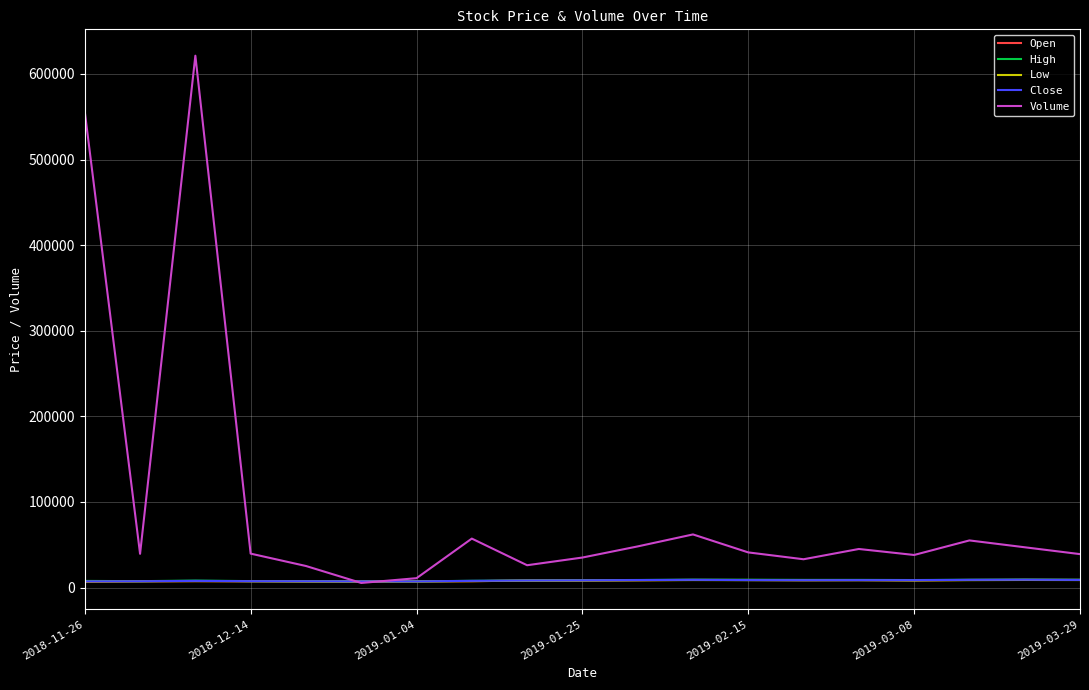

Which series has the largest range (max minus min)?

Volume